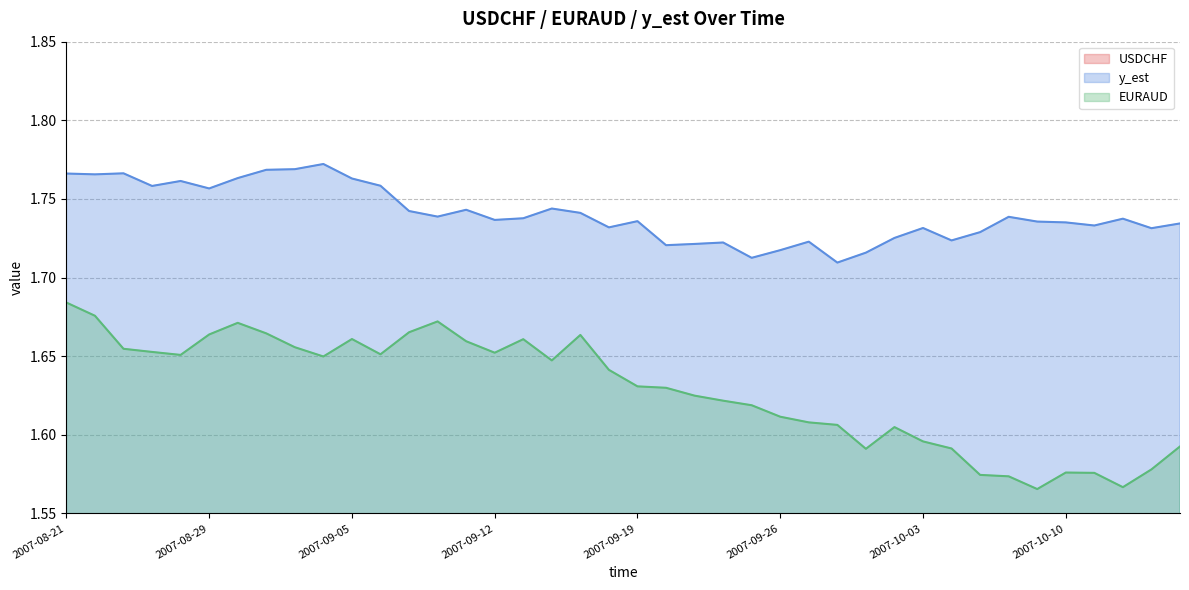

What is the label of the 14th point from the left?

2007-09-10